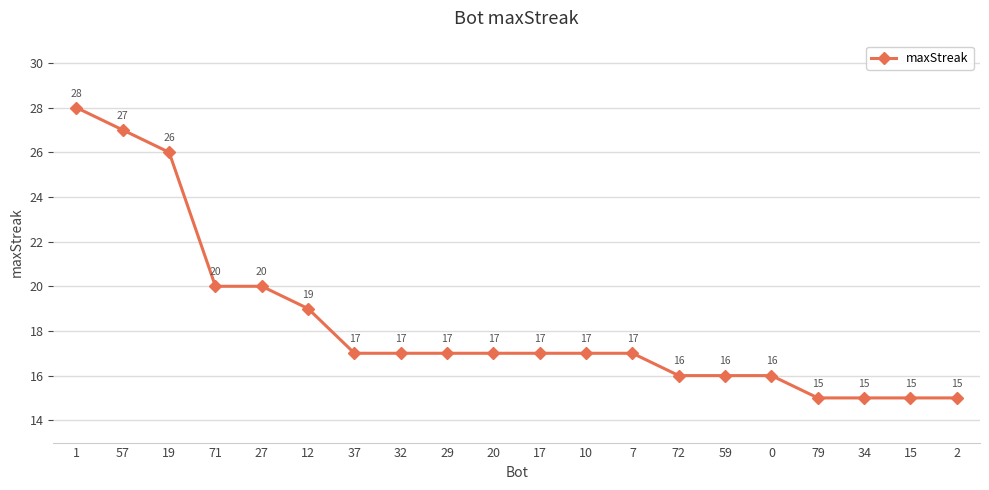

Reading left to right, list all the values displayed in this chart.

1=28	57=27	19=26	71=20	27=20	12=19	37=17	32=17	29=17	20=17	17=17	10=17	7=17	72=16	59=16	0=16	79=15	34=15	15=15	2=15